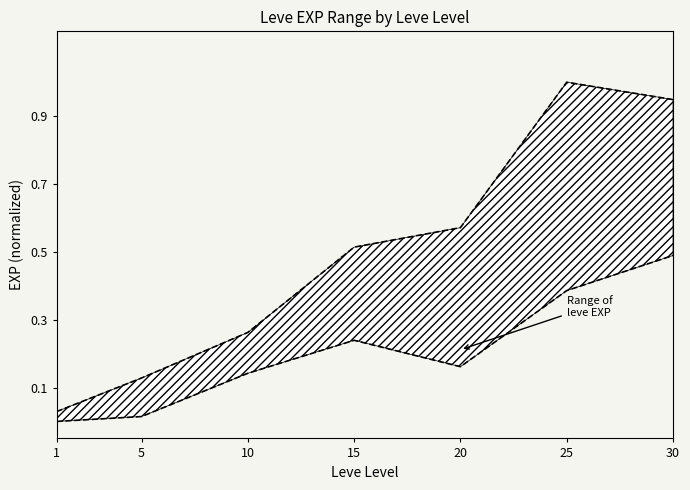

Rank the series by their average value, from lowest to highest.

Lower bound, Upper bound